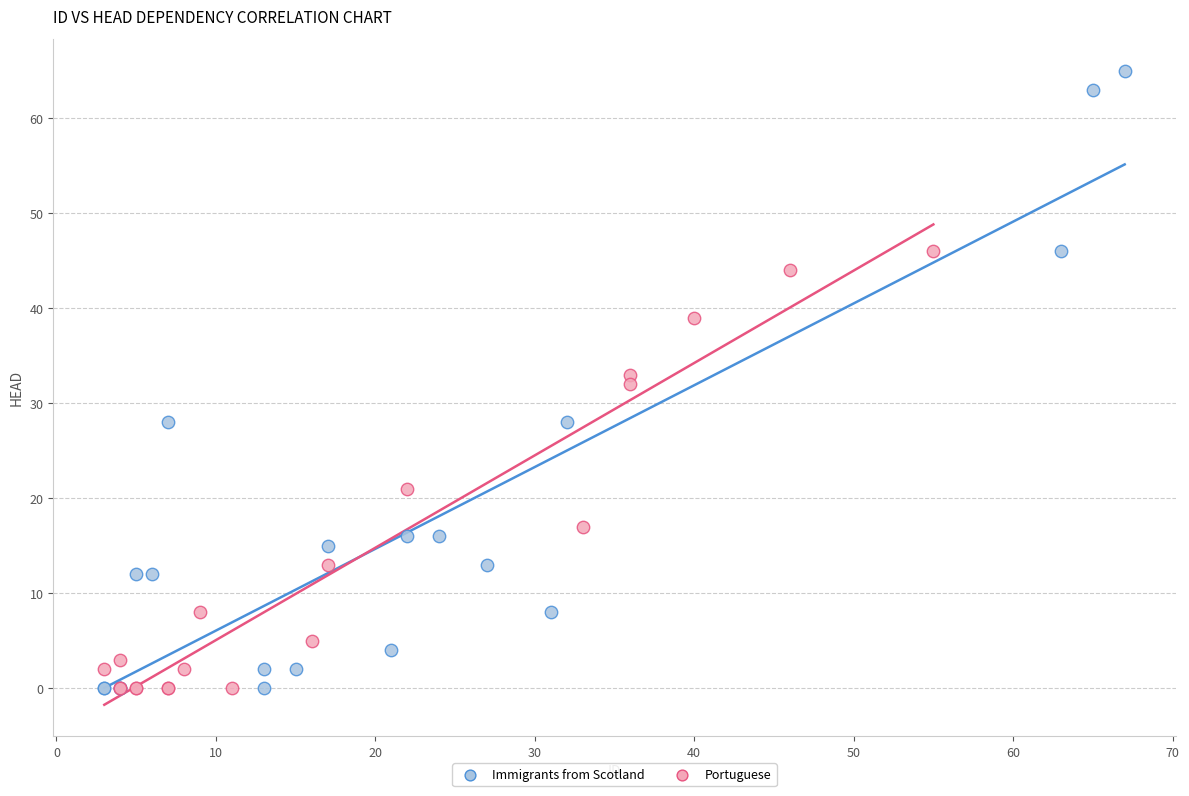

What are all the series names shown in the legend?

Immigrants from Scotland, Portuguese